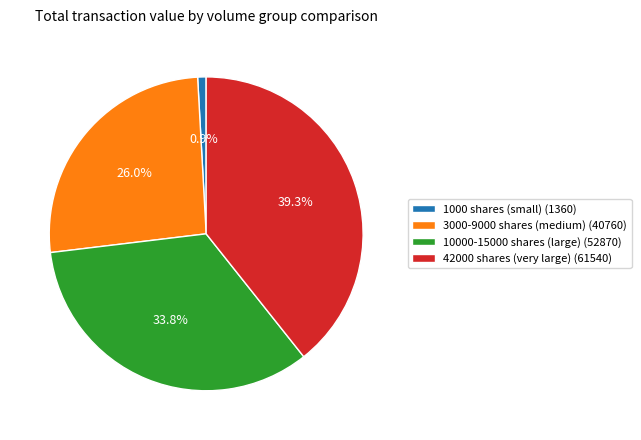

Rank the categories by value from highest to lowest.

42000 shares (very large) (61540), 10000-15000 shares (large) (52870), 3000-9000 shares (medium) (40760), 1000 shares (small) (1360)